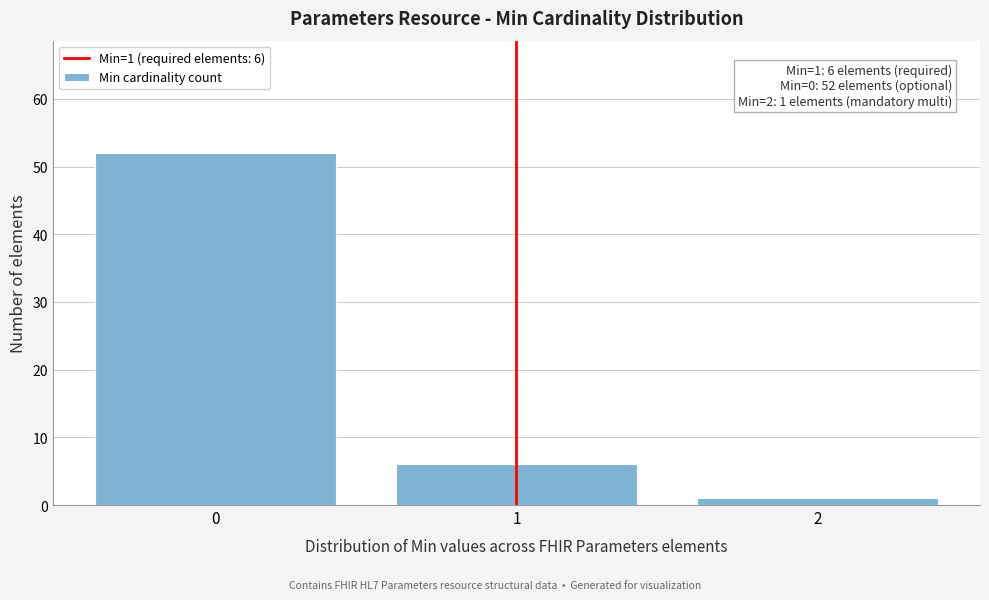

Which range on the x-axis has the tallest bar?

-0.5 to 0.5